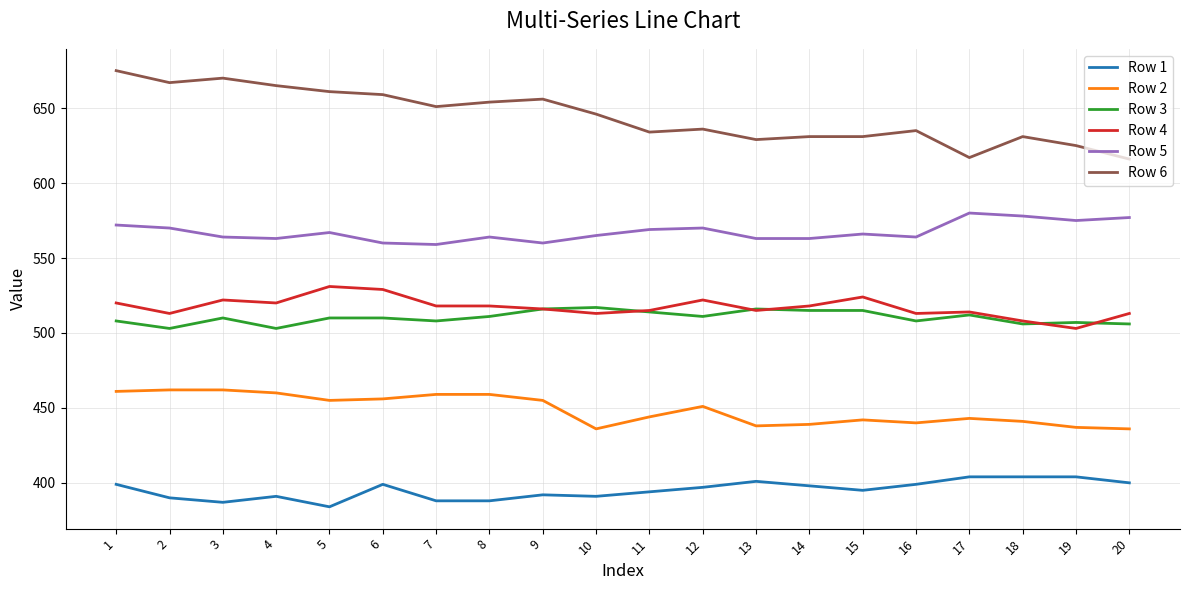

List the series in order of their peak value, highest first.

Row 6, Row 5, Row 4, Row 3, Row 2, Row 1